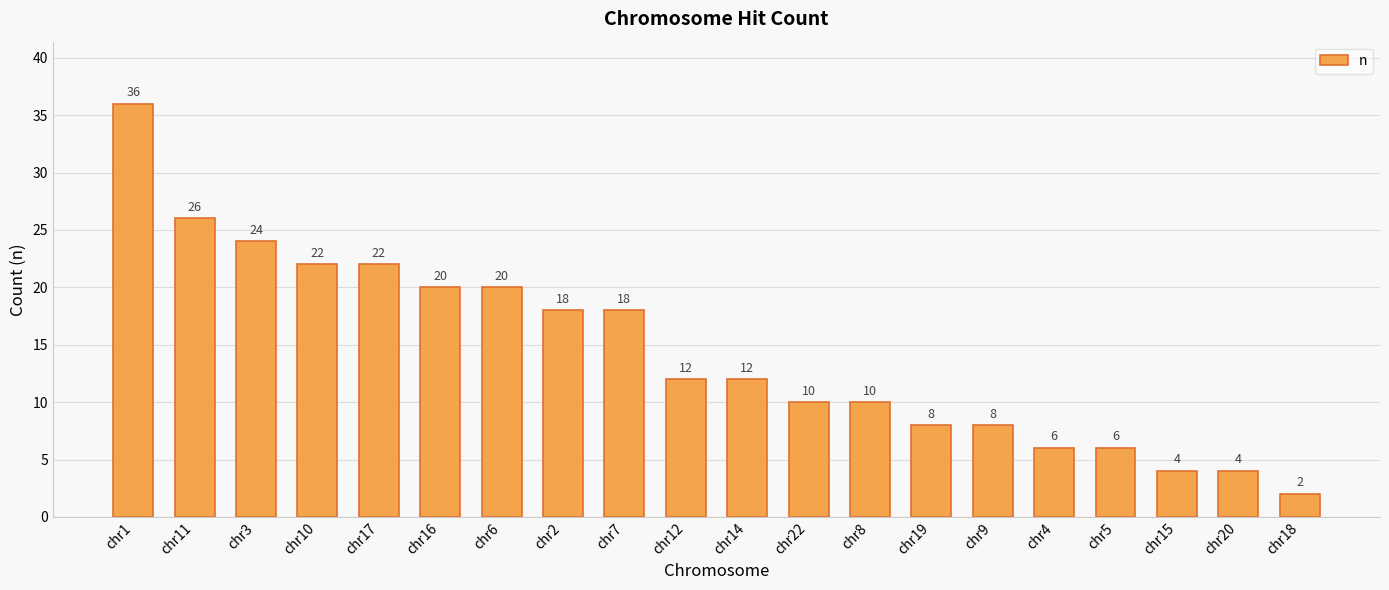

What is the minimum value shown in the chart?

2